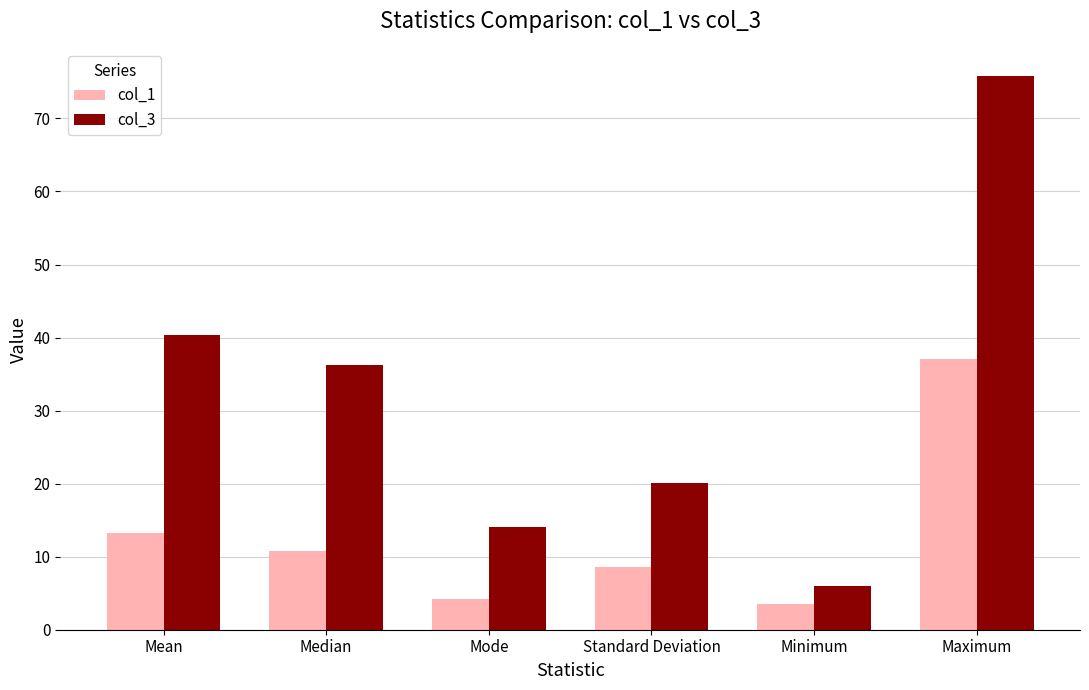

What is the total value across all series at Median?

47.0